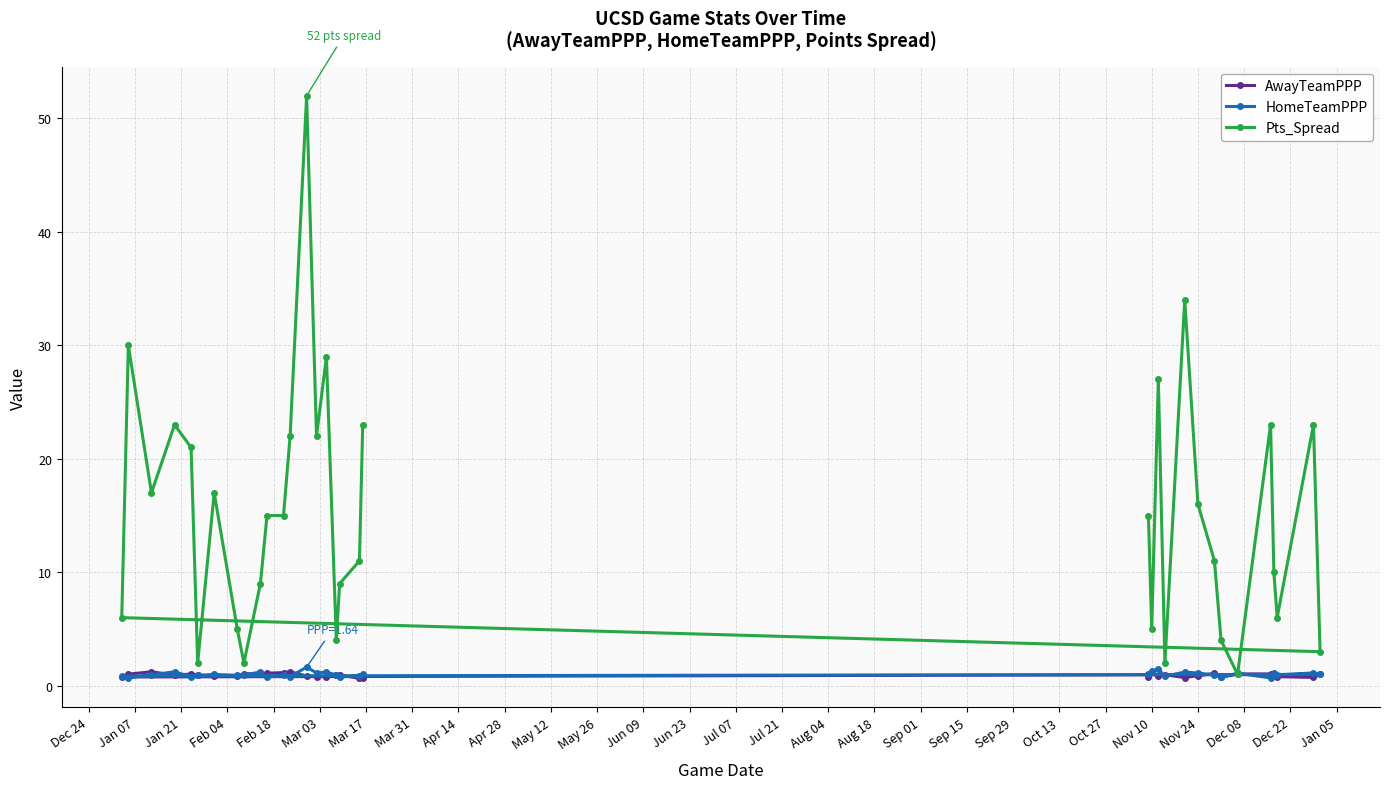

Which series has the largest total across all categories?

Pts_Spread